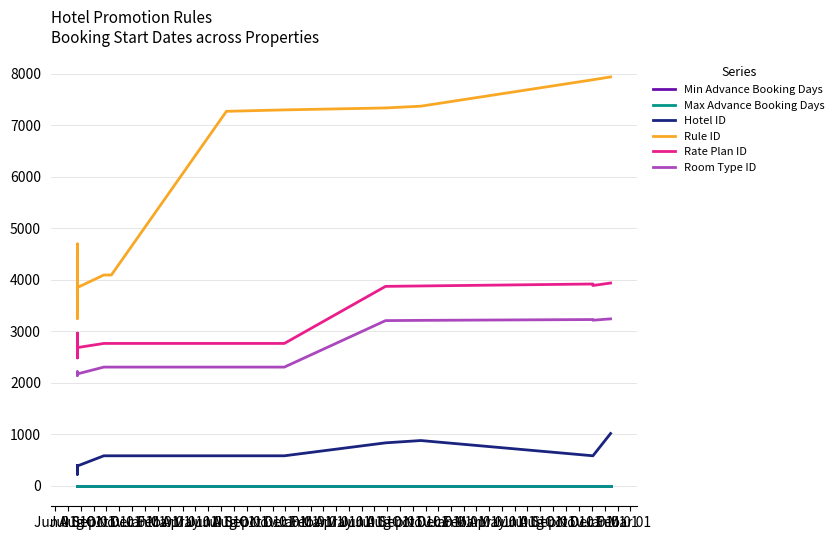

Reading right to left, list all the values displayed in this chart.

Min Advance Booking Days: 0.0	0.0	0.0	0.0	0.0	0.0	0.0	0.0	0.0	0.0	0.0	0.0	0.0	0.0	0.0
Max Advance Booking Days: 0.0	0.0	0.0	0.0	0.0	0.0	0.0	0.0	0.0	0.0	0.0	0.0	0.0	0.0	0.0
Hotel ID: 1015.4	583.2	583.2	879.2	834.4	583.2	583.2	583.2	583.2	385.3	385.3	222.8	394.2	385.2	385.2
Rule ID: 7936.4	7881.8	7881.8	7368.8	7334.5	7296.7	7269.0	4092.4	4092.2	3848.7	4392.4	4271.2	4694.1	3247.8	4032.1
Rate Plan ID: 3936.3	3888.3	3917.5	3879.3	3871.5	2763.9	2763.9	2763.9	2763.9	2683.4	2863.9	2822.7	2963.9	2483.0	2743.6
Room Type ID: 3240.7	3214.3	3227.6	3211.6	3207.0	2304.6	2304.6	2304.6	2304.6	2172.5	2199.6	2193.4	2214.6	2142.2	2181.6